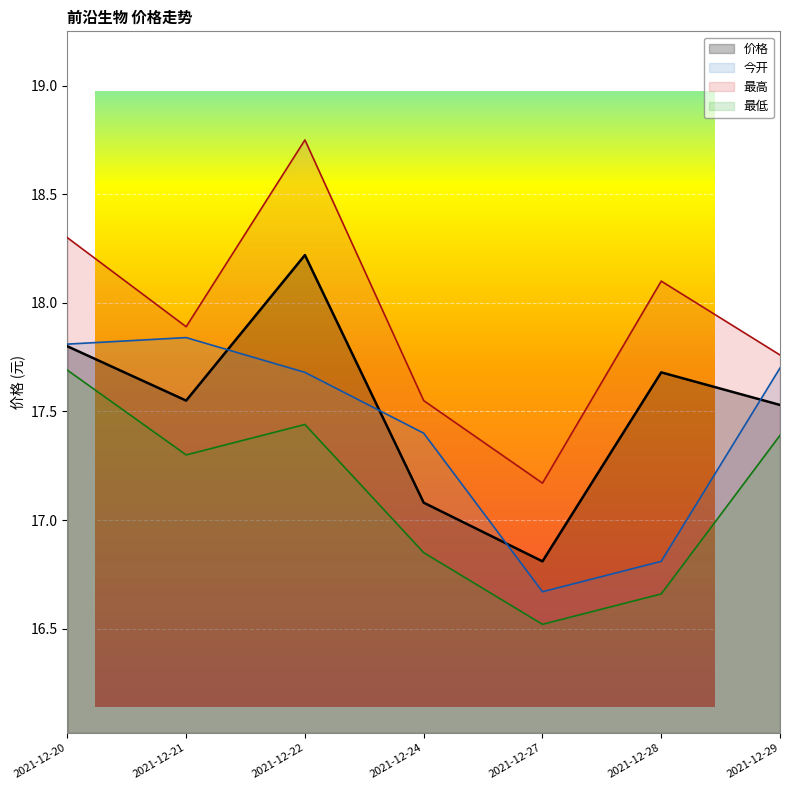

Reading right to left, extract all data points from this chart.

价格: 17.5	17.7	16.8	17.1	18.2	17.6	17.8
今开: 17.7	16.8	16.7	17.4	17.7	17.8	17.8
最高: 17.8	18.1	17.2	17.6	18.8	17.9	18.3
最低: 17.4	16.7	16.5	16.9	17.4	17.3	17.7